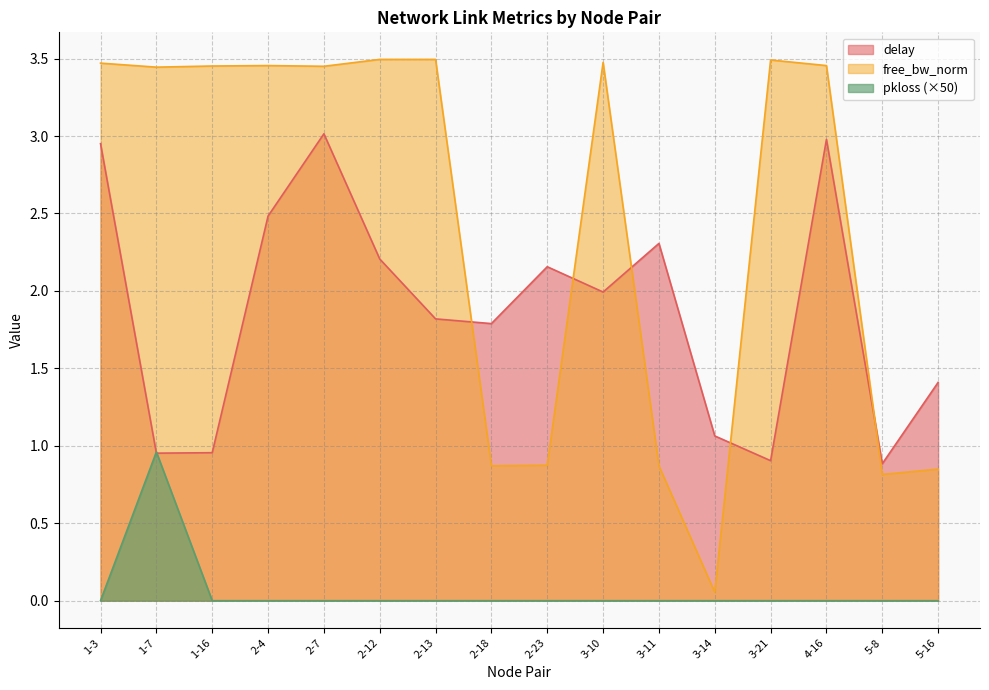

Between 5-8 and 2-13, which is larger?

2-13